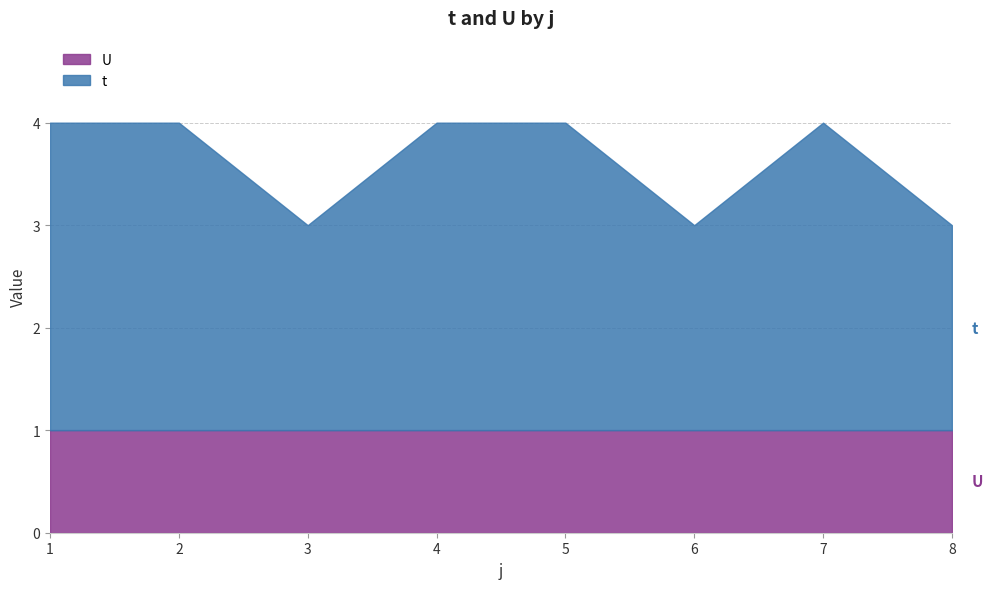

What is the difference between the maximum and minimum values in the t series?

1